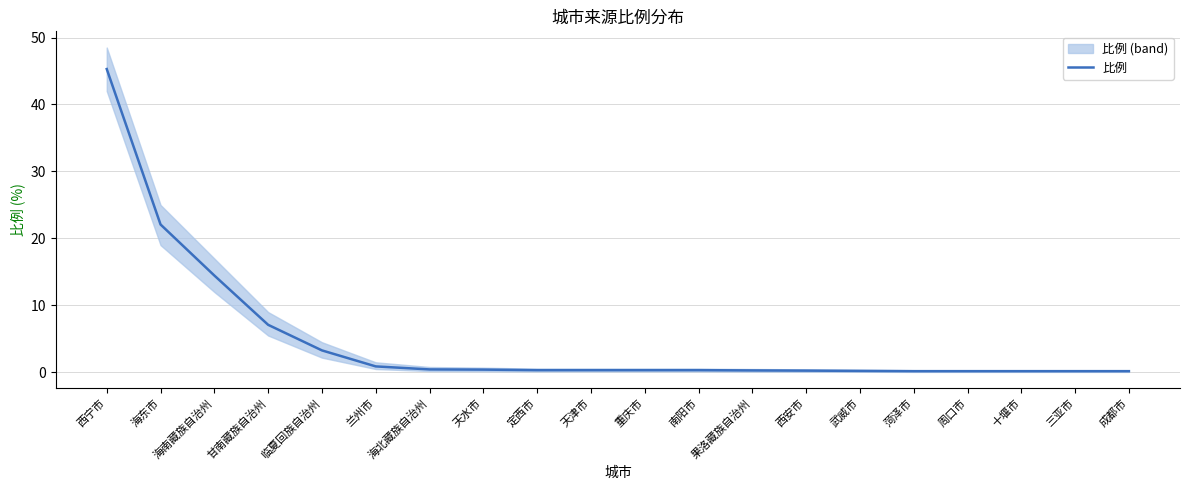

Rank the categories by value from highest to lowest.

西宁市, 海东市, 海南藏族自治州, 甘南藏族自治州, 临夏回族自治州, 兰州市, 海北藏族自治州, 天水市, 定西市, 天津市, 重庆市, 南阳市, 果洛藏族自治州, 西安市, 武威市, 菏泽市, 周口市, 十堰市, 三亚市, 成都市